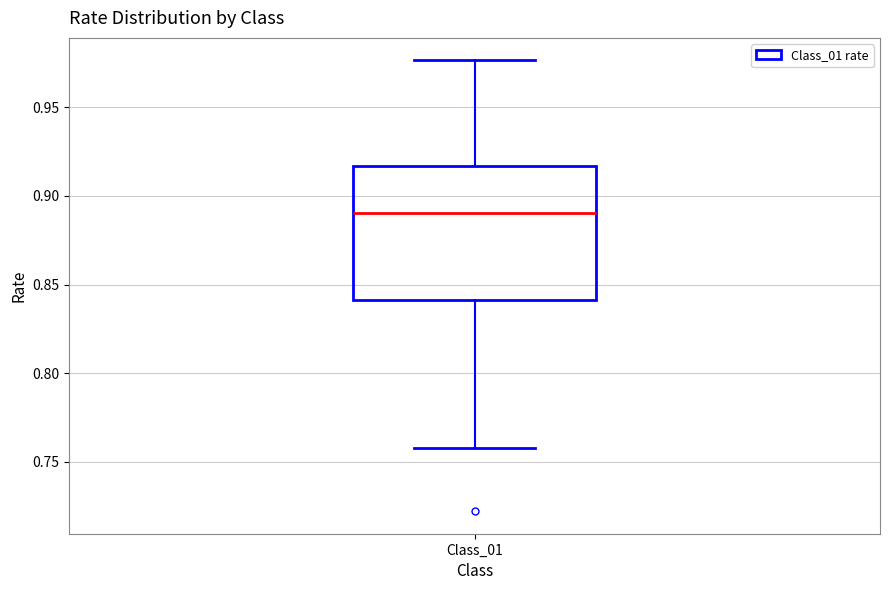

Where does the upper whisker of the box for Class_01 end on the y-axis? The values are not printed on the chart, so give them approximately, as read against the axis.

0.975